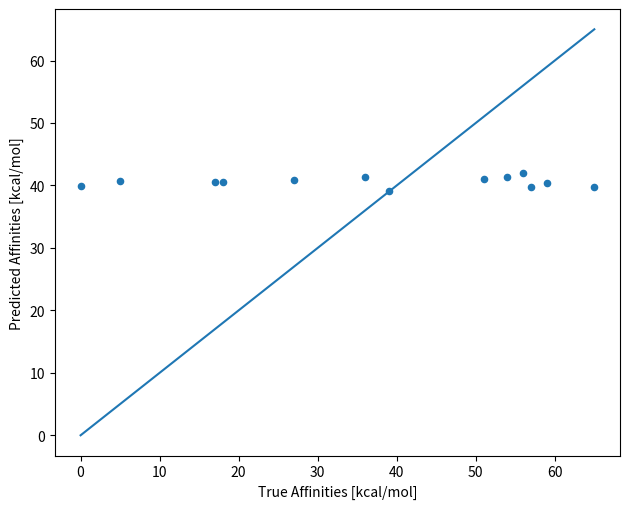

What is the range of X values (max minus min)?

65.0